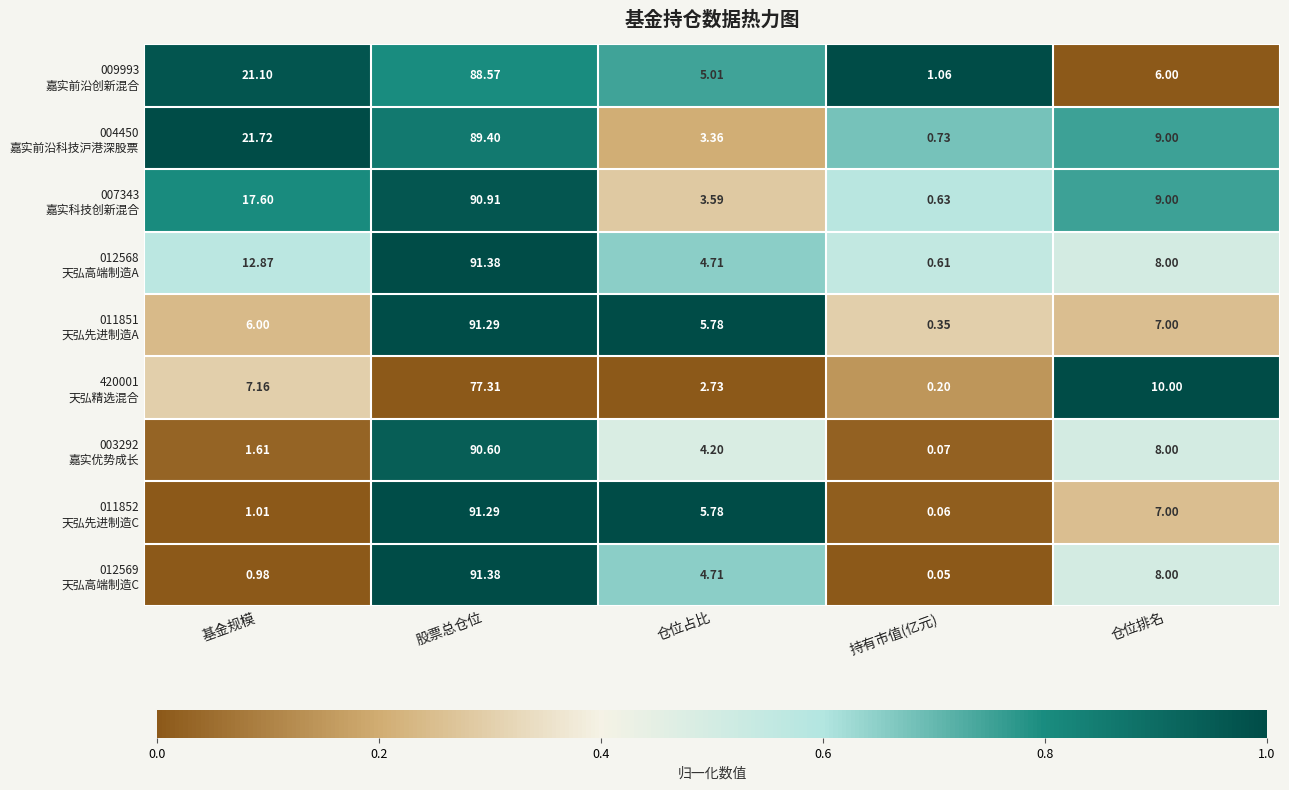

At which category does the chart reach its minimum across all series?

持有市值(亿元)